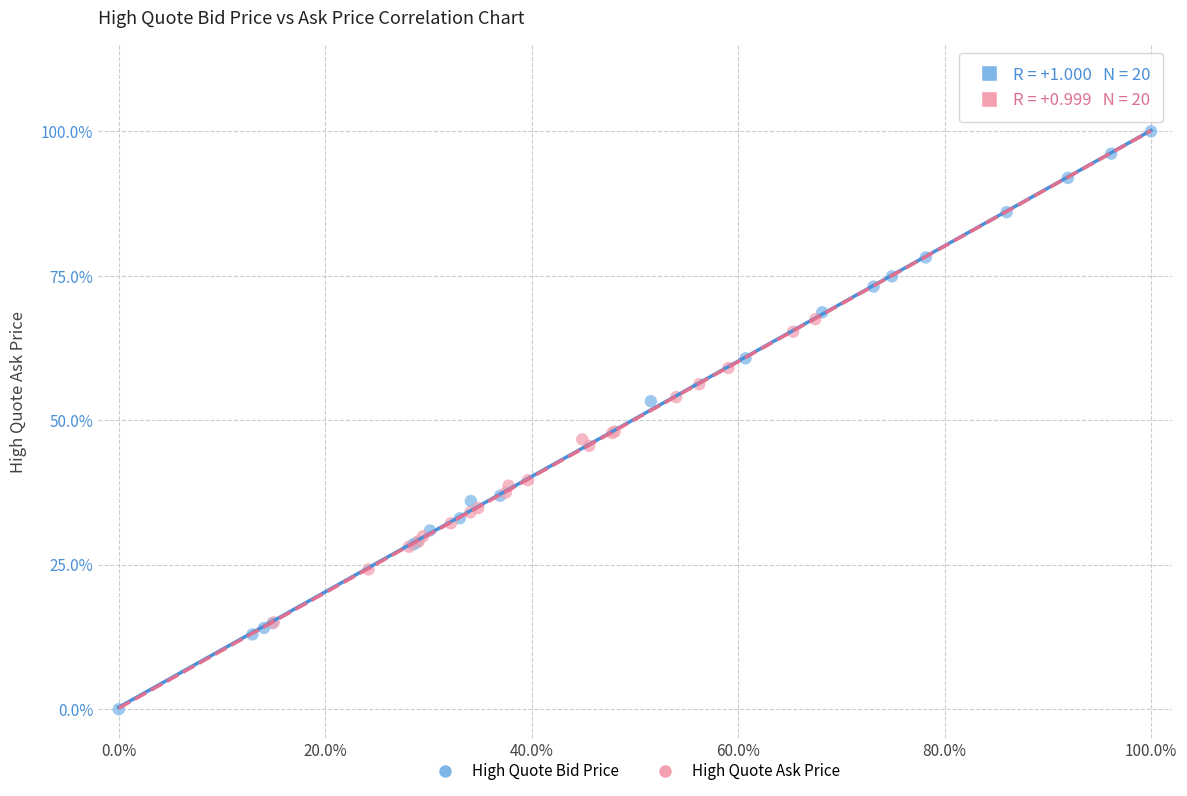

Which series has the largest Y range (max minus min)?

High Quote Bid Price